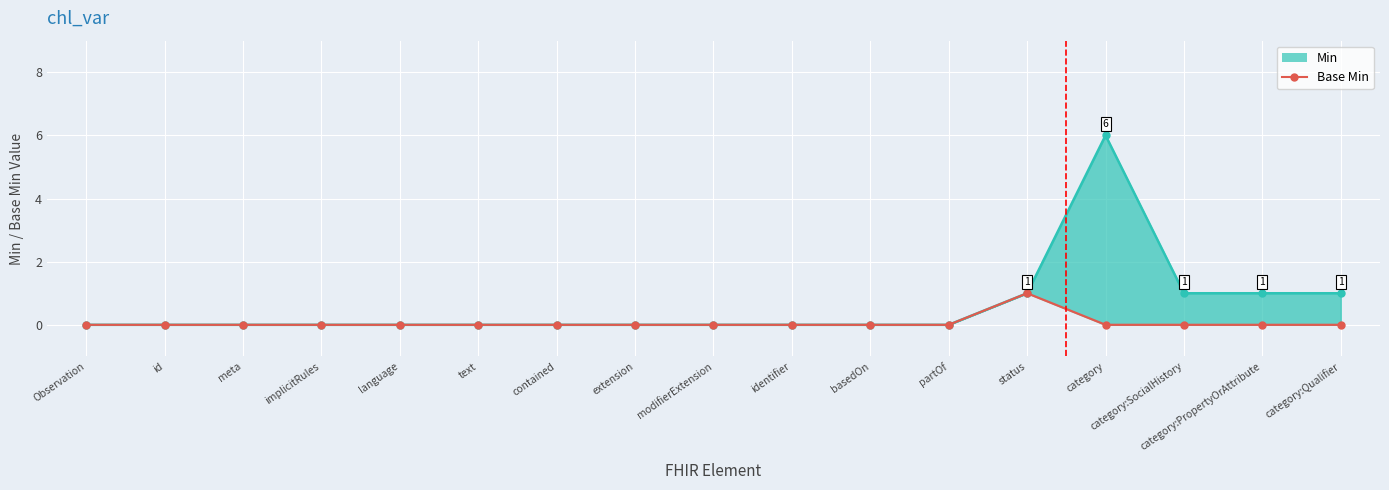

Which has a higher value, status or identifier?

status